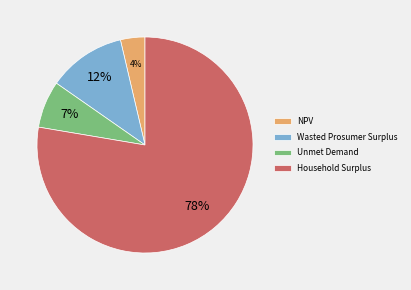

True or false: NPV accounts for 4% of the total.

True